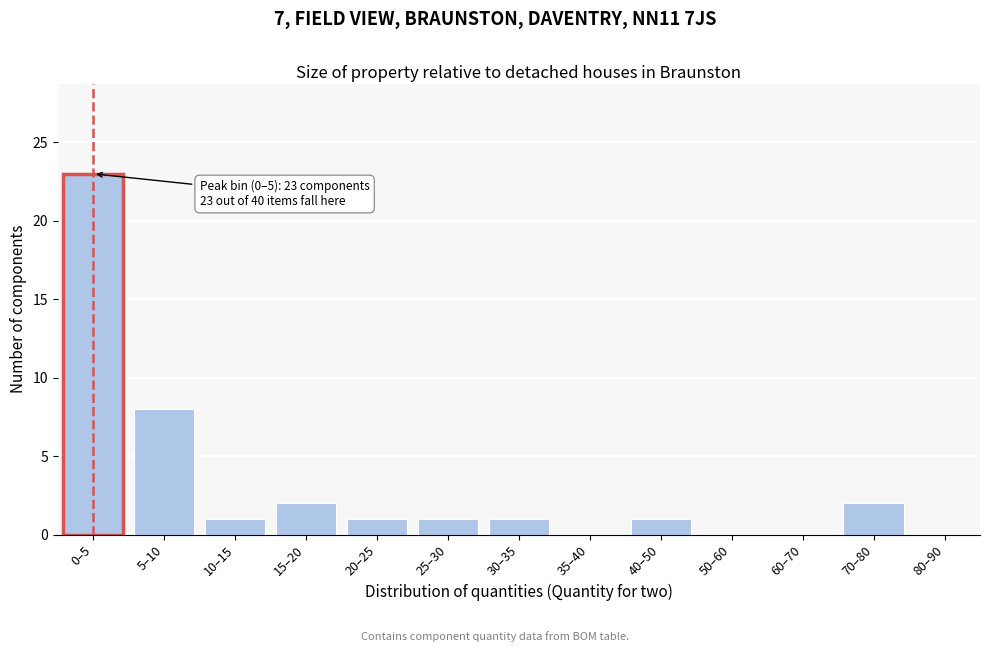

Reading left to right, transcribe all the data shown in this chart.

0–5=23	5–10=8	10–15=1	15–20=2	20–25=1	25–30=1	30–35=1	35–40=0	40–50=1	50–60=0	60–70=0	70–80=2	80–90=0